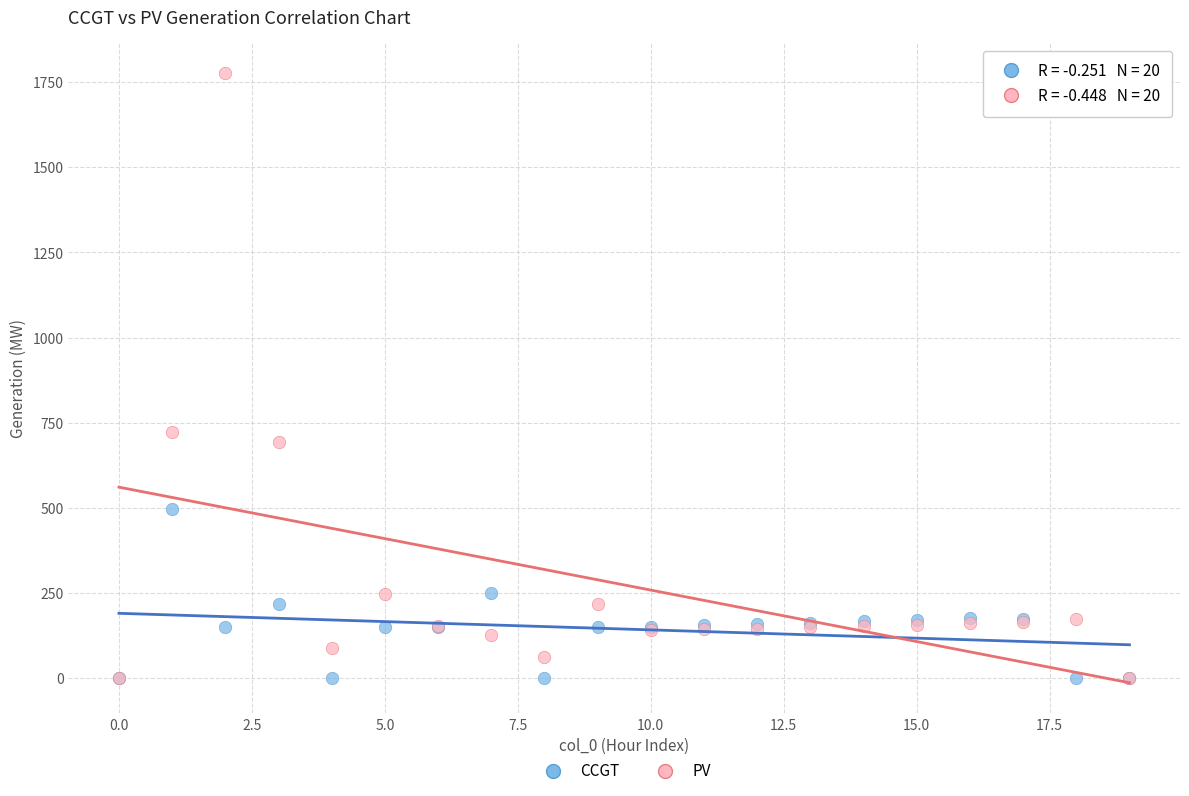

Which series reaches the maximum Y coordinate?

PV